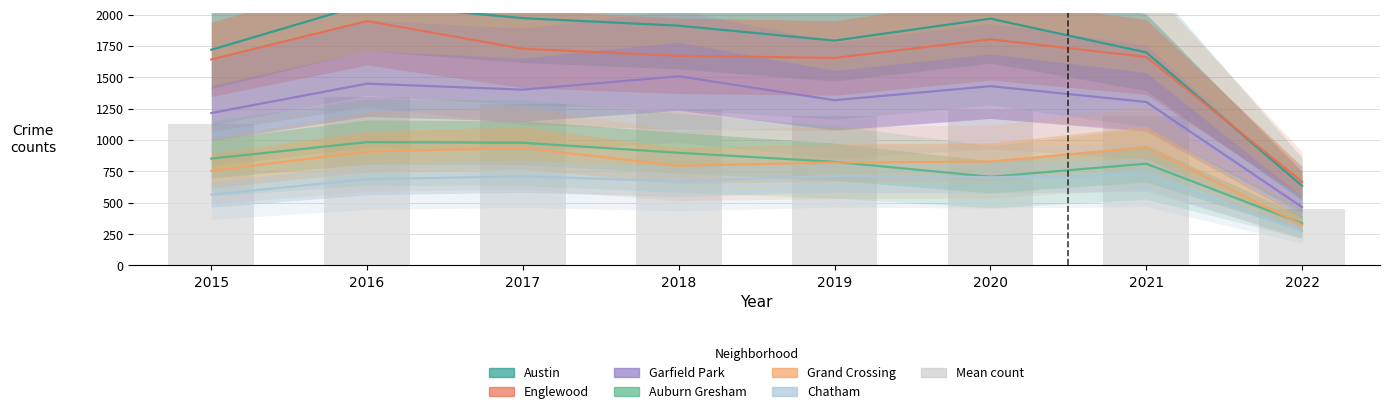

What is the value of the 8th bar from the left?

450.0